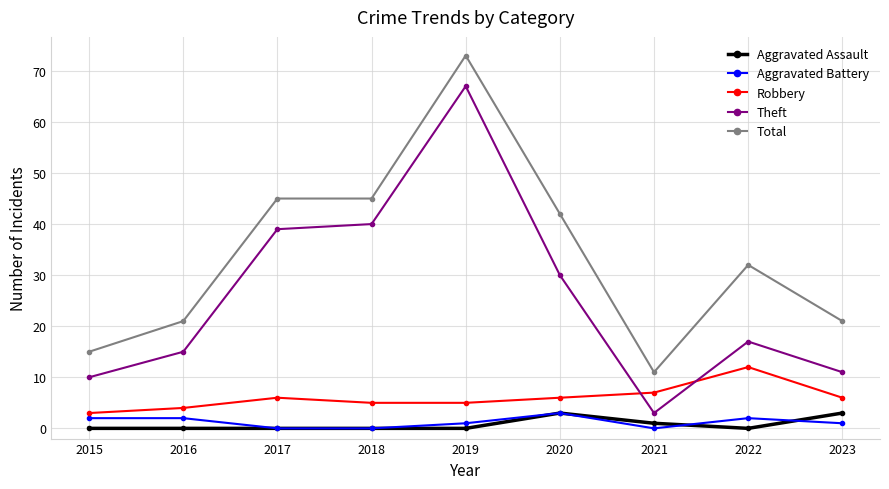

What is the difference between the highest and lowest values at 2021?

11